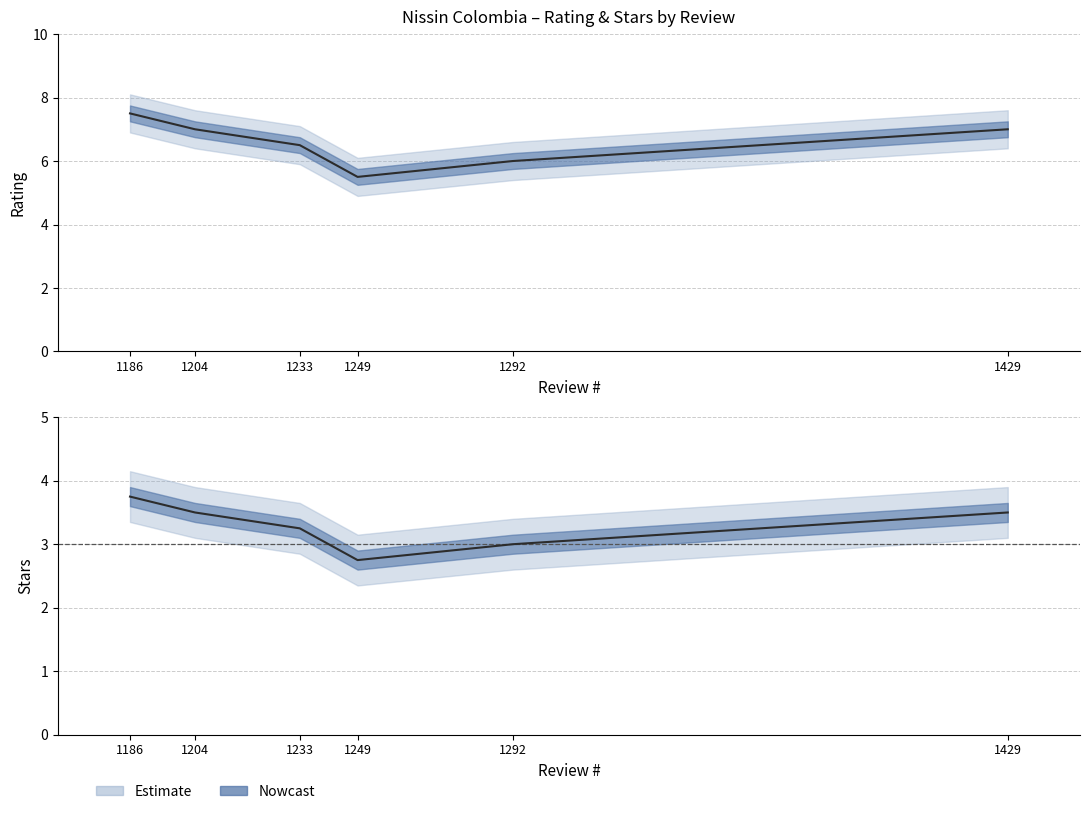

How many data points in Rating are above 3?

4